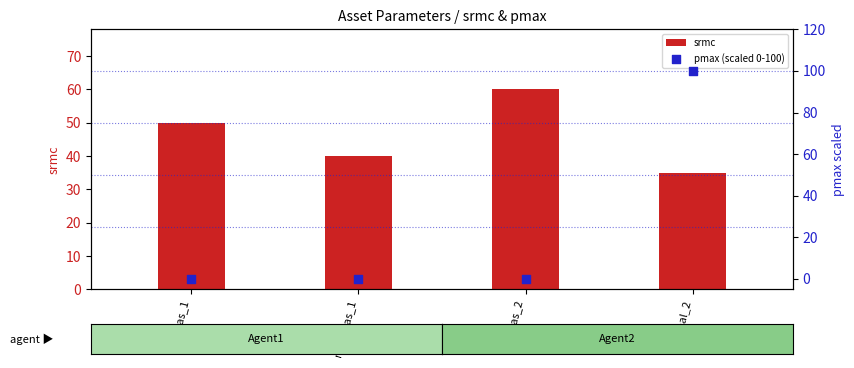

What are all the series names shown in the legend?

srmc, pmax (scaled 0-100)